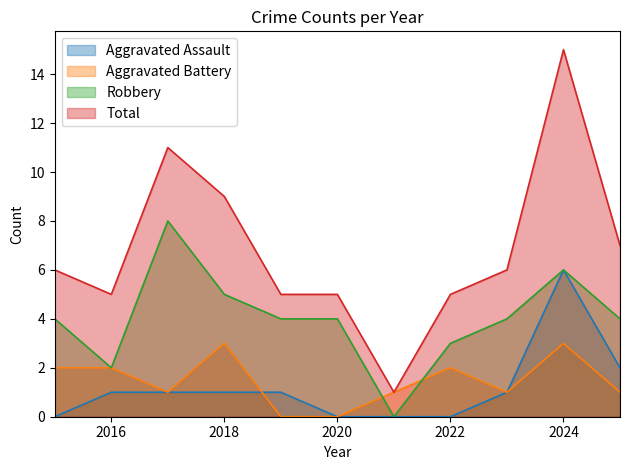

How many interior local valleys does the Aggravated Battery series have?

2